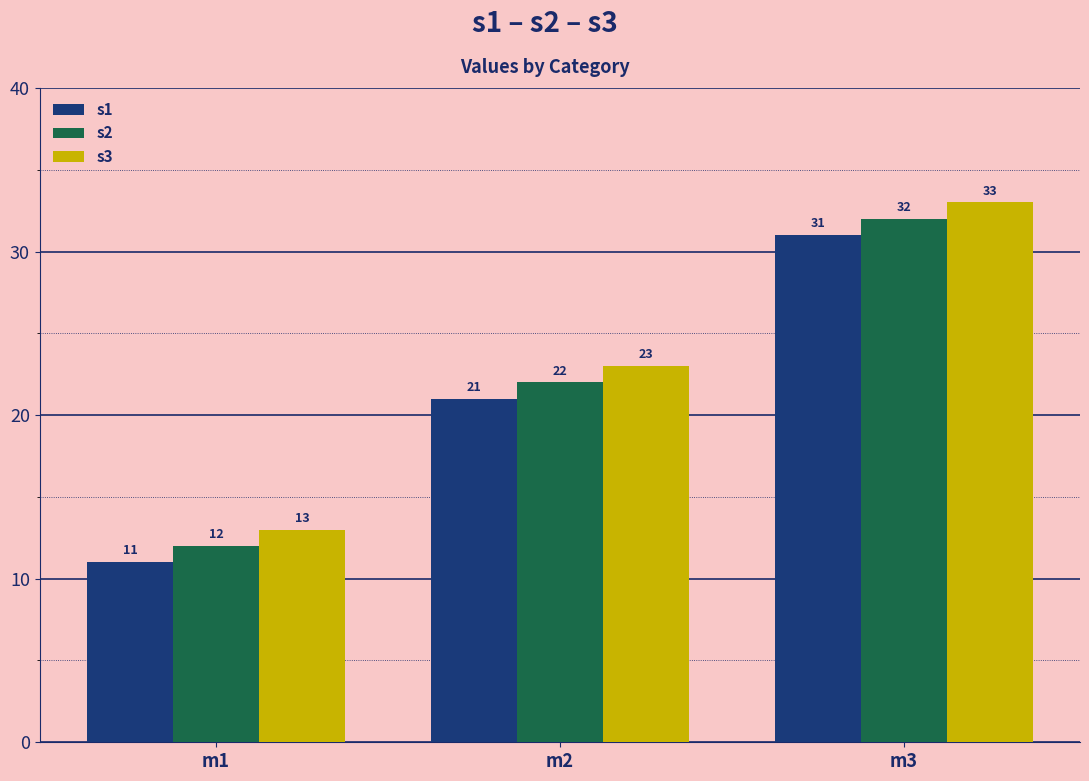

List the series in order of their overall mean, lowest first.

s1, s2, s3